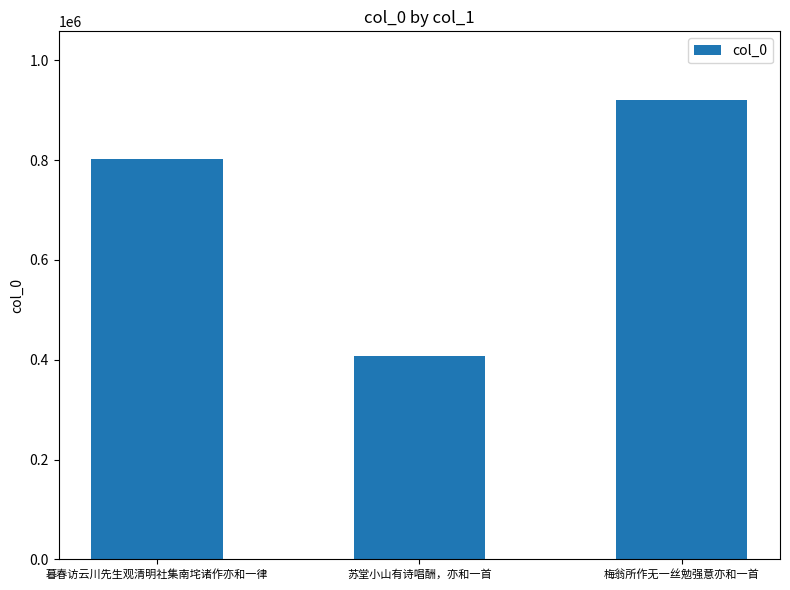

What position from the right is 梅翁所作无一丝勉强意亦和一首?

1